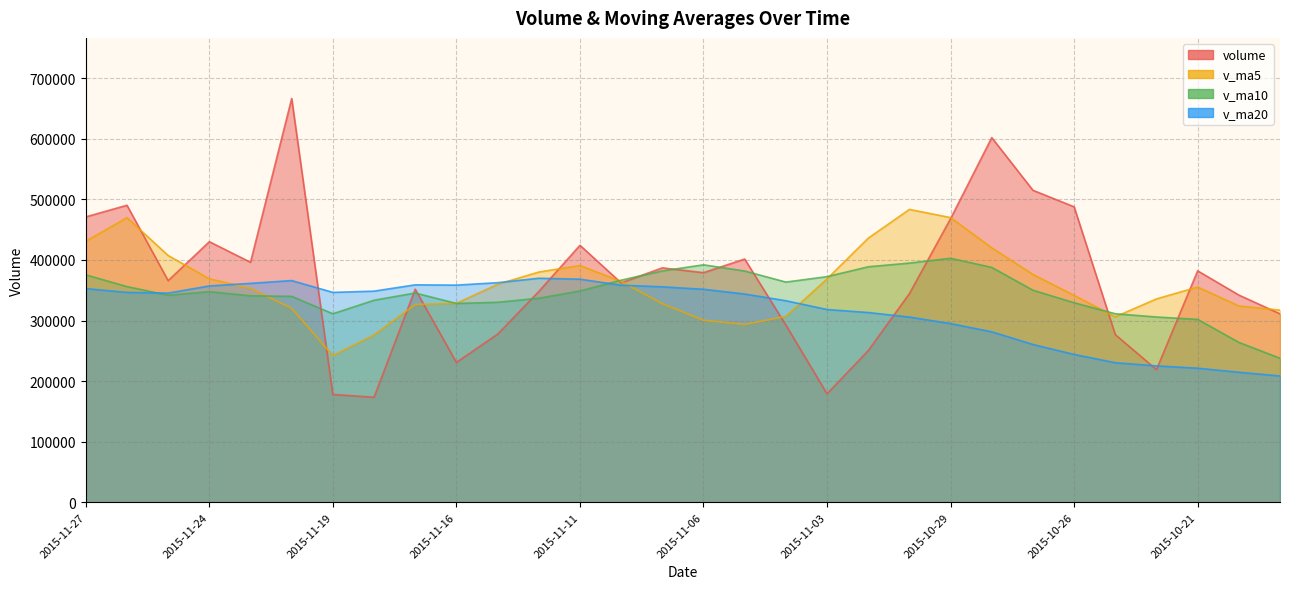

What is the label of the 10th point from the left?

2015-11-16